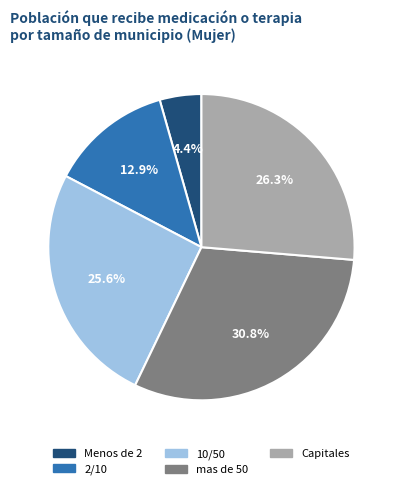

The Capitales slice represents 26% of the pie. True or false?

True